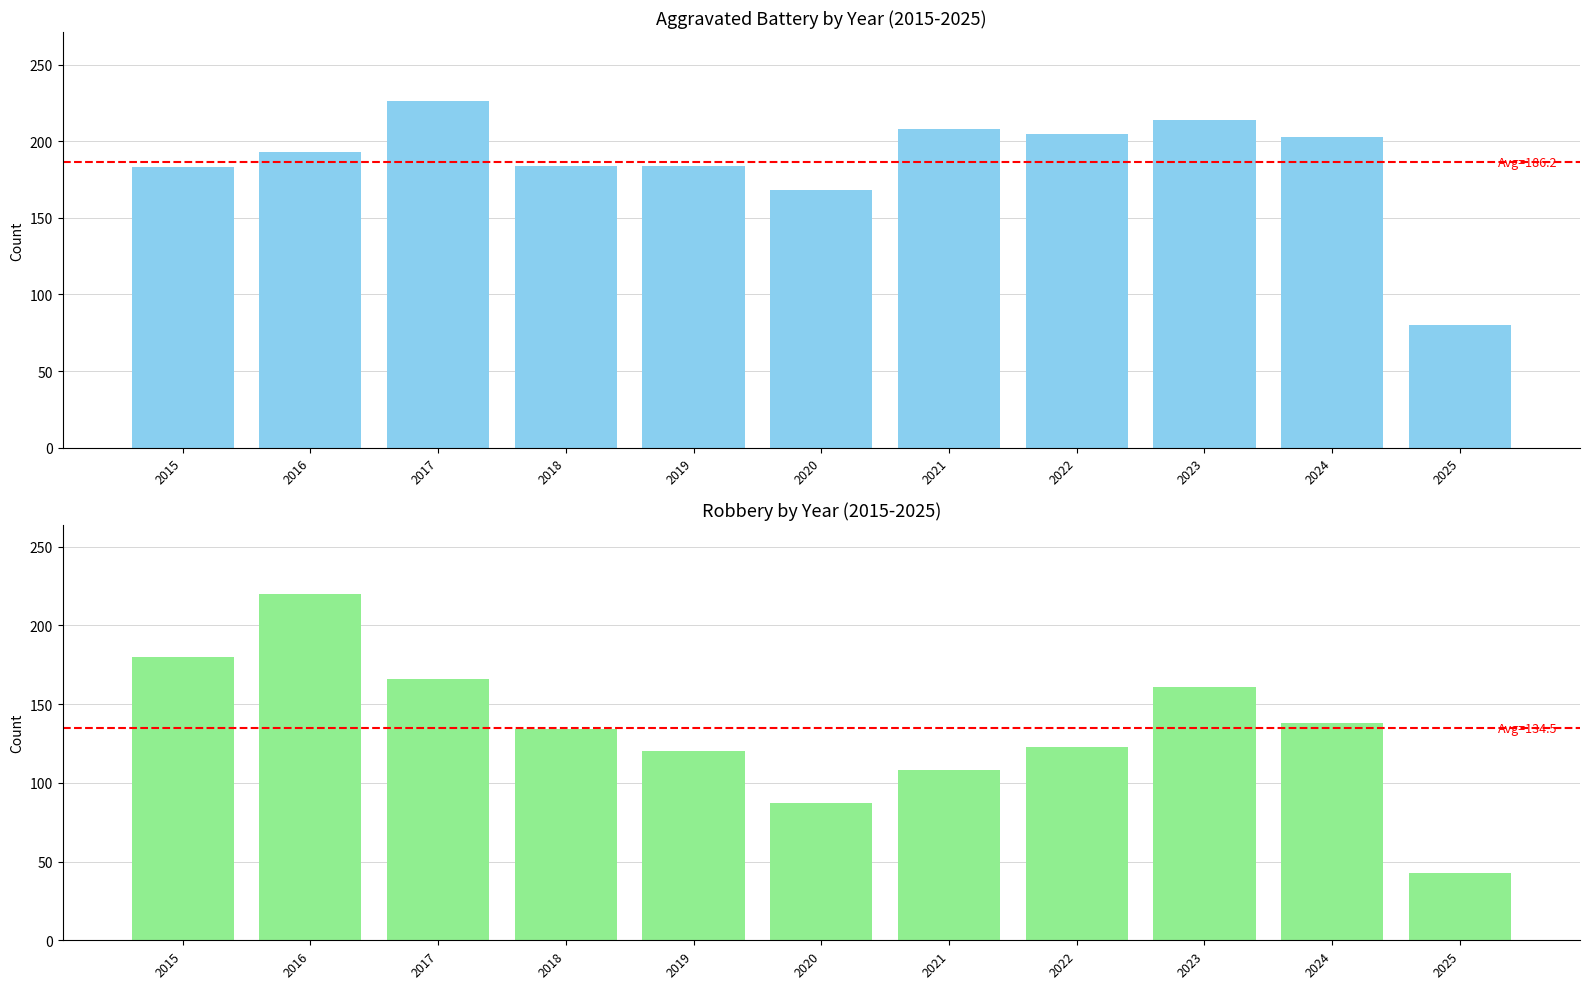

Rank the series at 2021 from highest to lowest value.

Aggravated Battery, Robbery